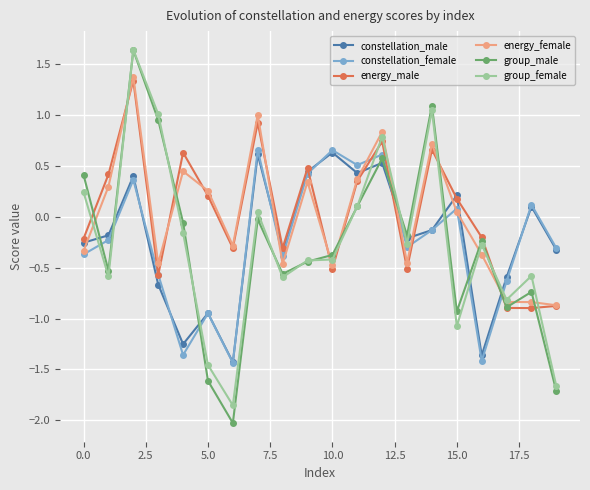

What is the greatest value displayed?

1.6